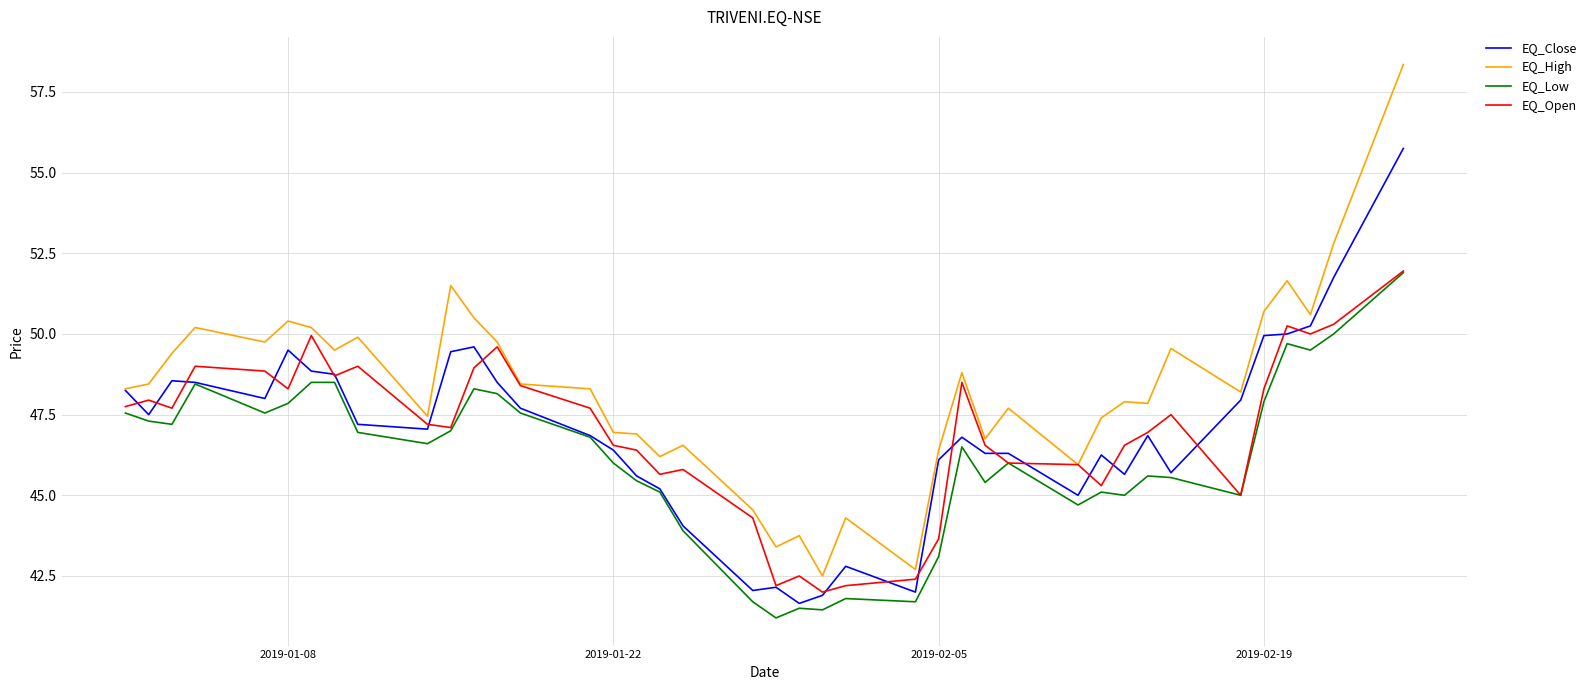

What is the smallest value displayed?

41.2